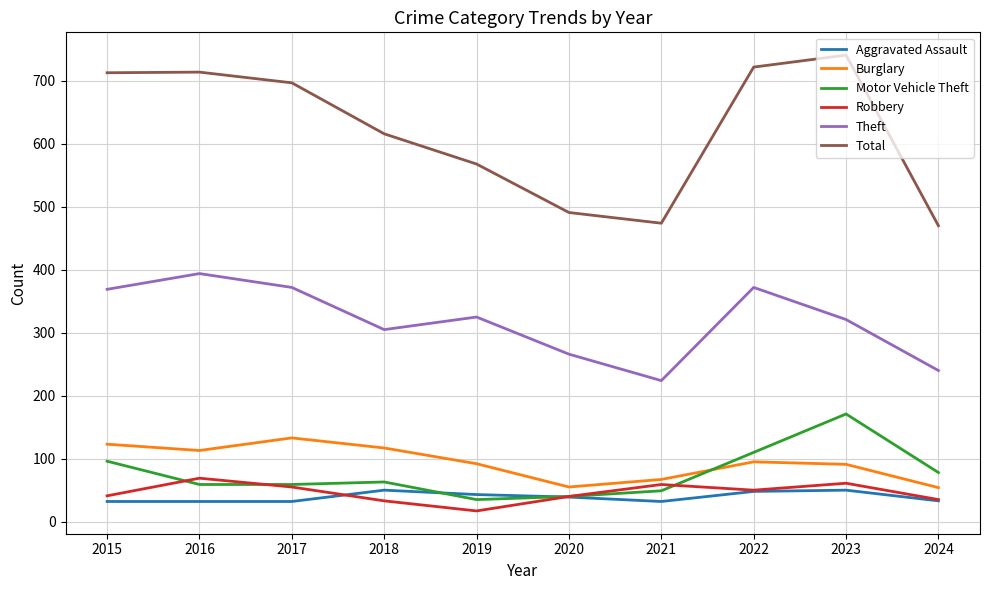

What is the total value across all series at 2017?

1348